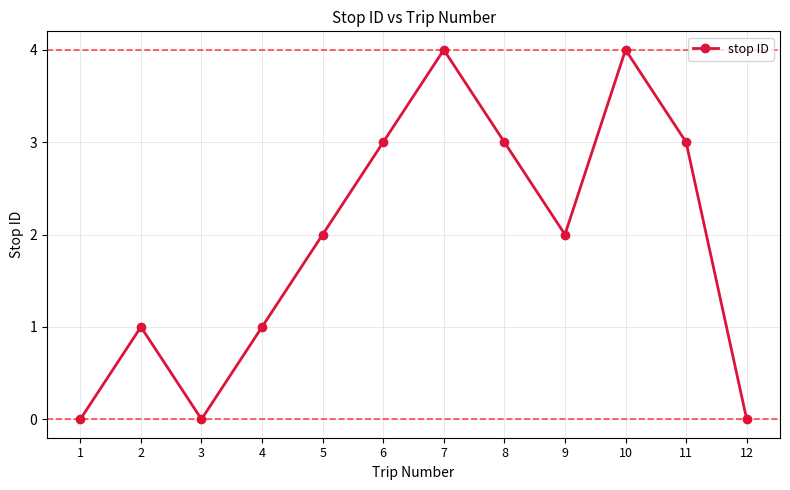

The chart shows a value of 0 at 1. True or false?

True